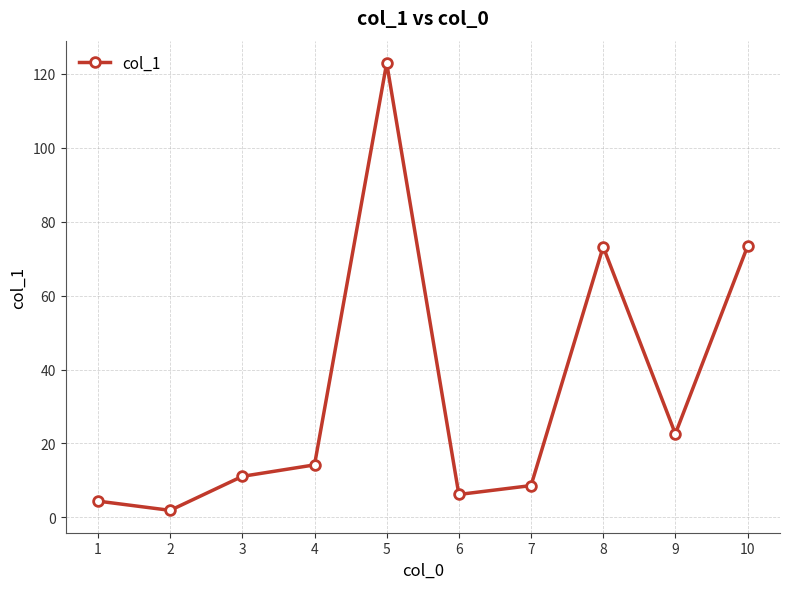

What is the change in value from 8 to 10?

+0.1